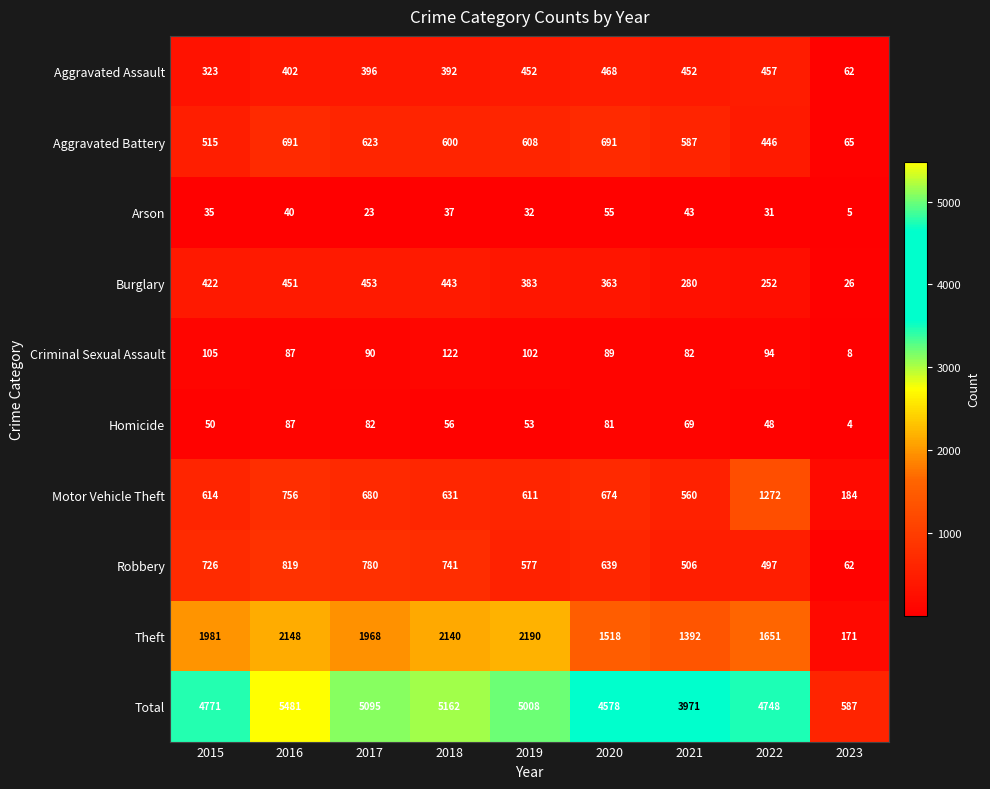

What value does the Aggravated Battery series have at 2018, to the nearest 50?

600